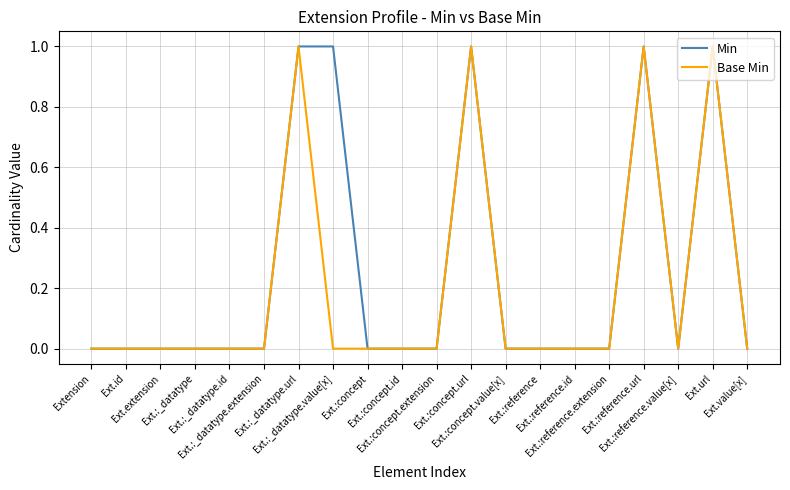

At Ext.:_datatype.value[x], list the series in order from largest to smallest.

Min, Base Min